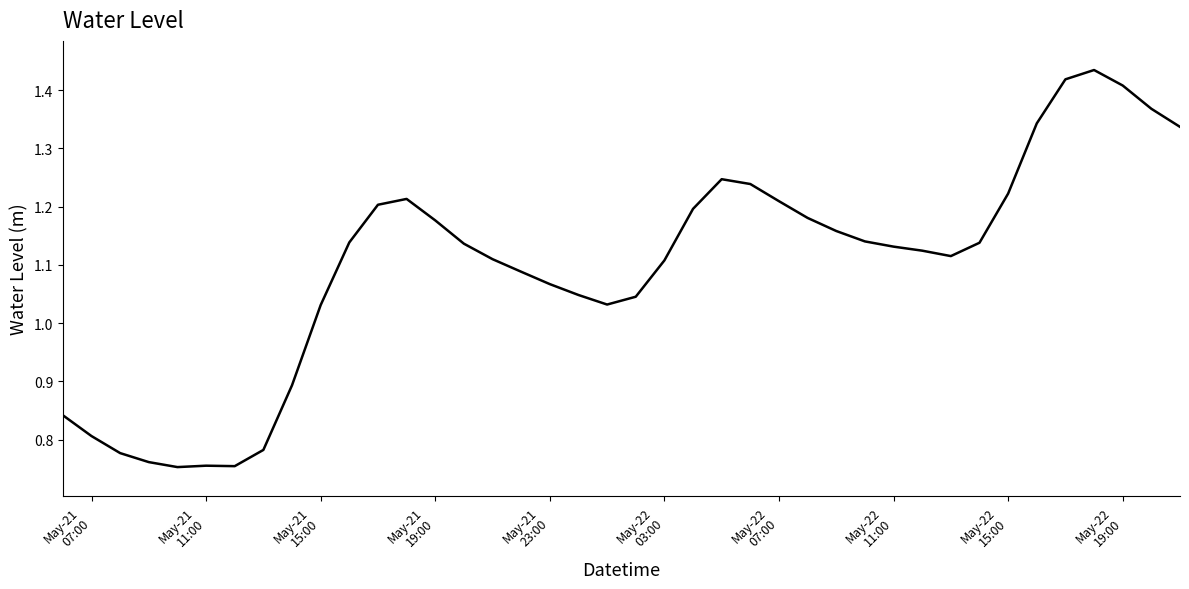

What is the difference between the maximum and minimum values?

0.7